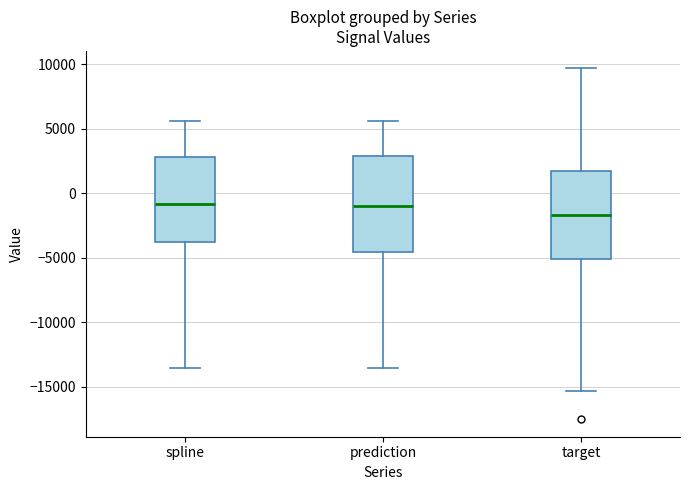

Where does the upper whisker of the box for spline end on the y-axis? The values are not printed on the chart, so give them approximately, as read against the axis.

5500